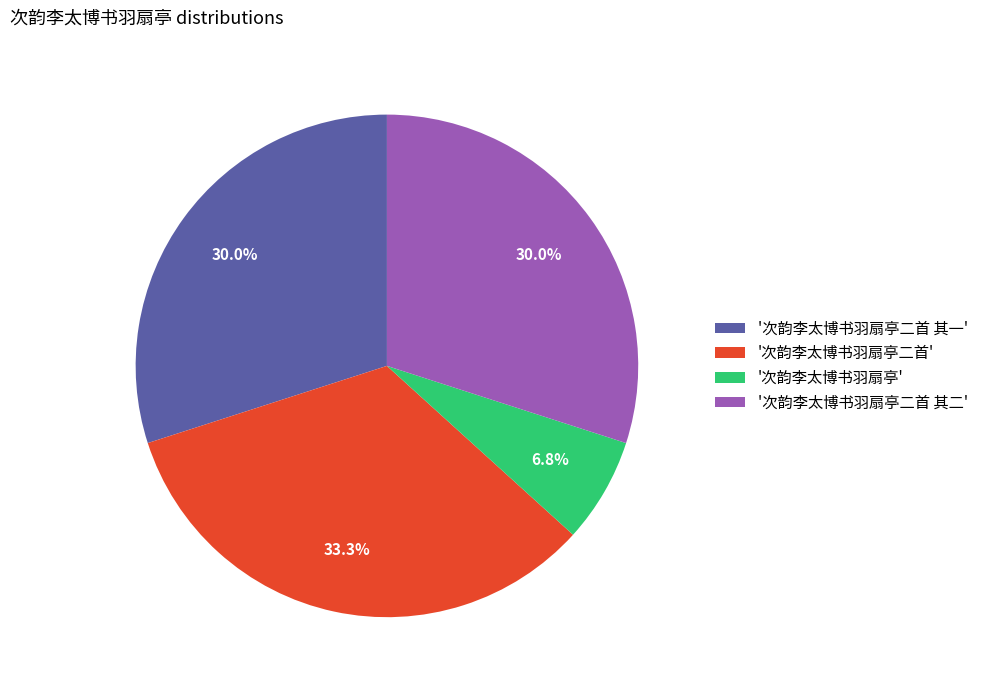

Does '次韵李太博书羽扇亭二首' represent more than half of the total?

No